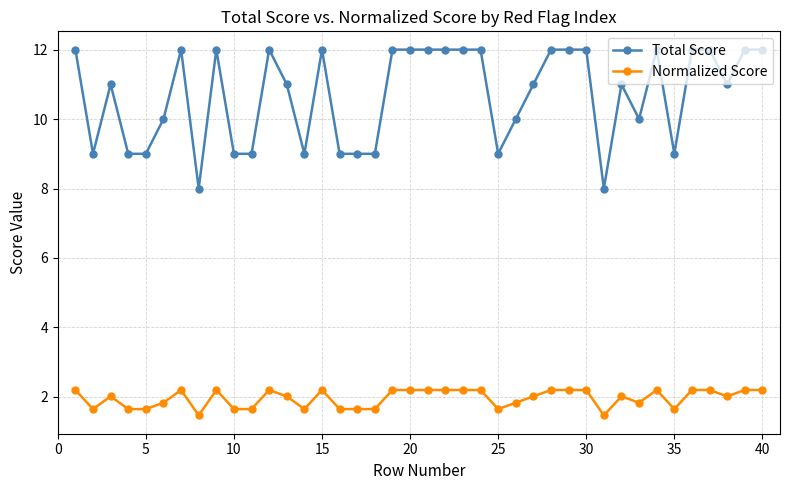

Which series has the largest total across all categories?

Total Score